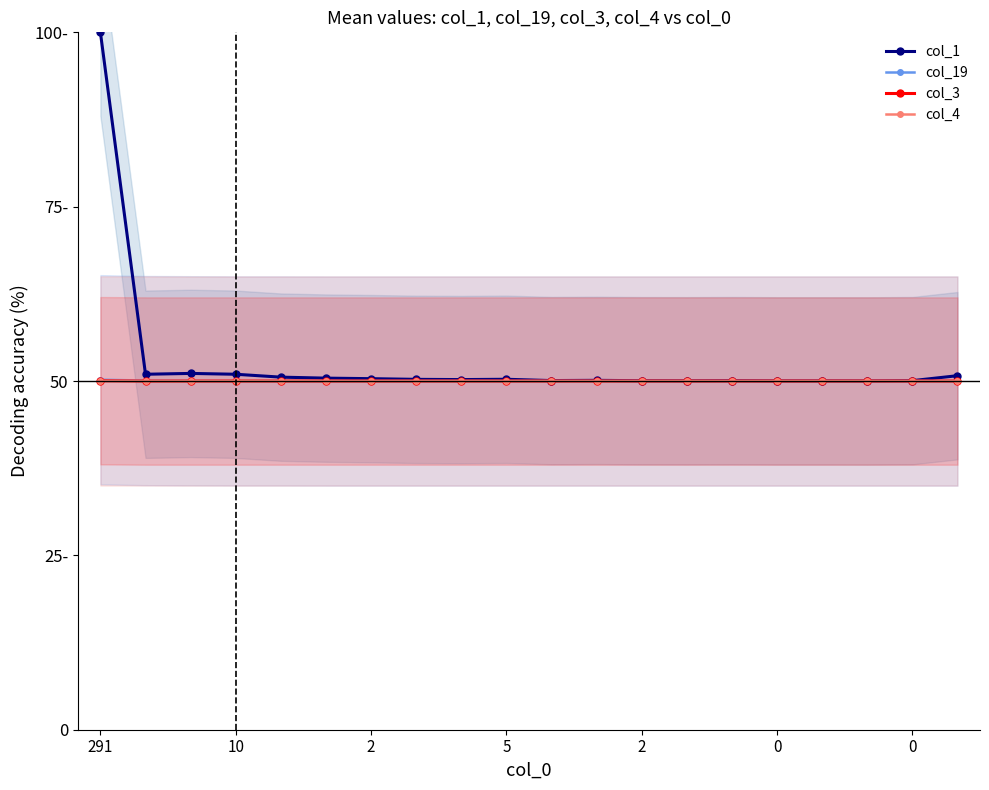

At which category is the sum across all series the highest?

291